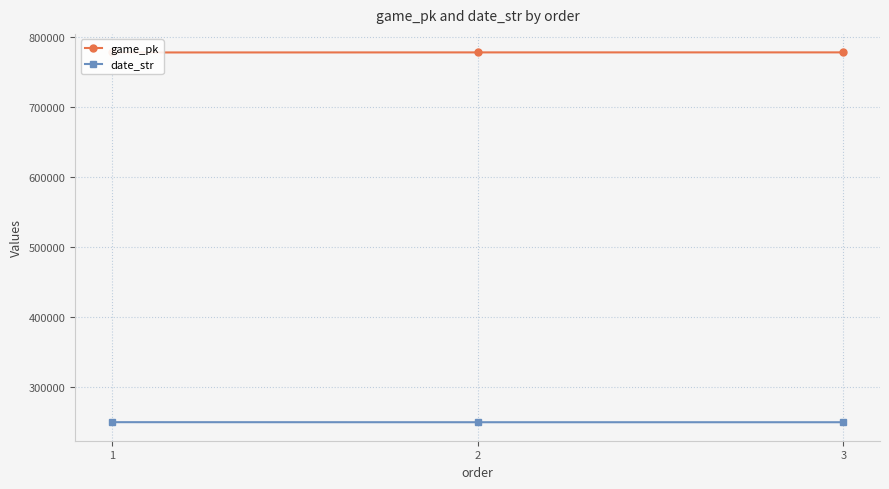

List the labels in order of game_pk value, smallest first.

1, 2, 3